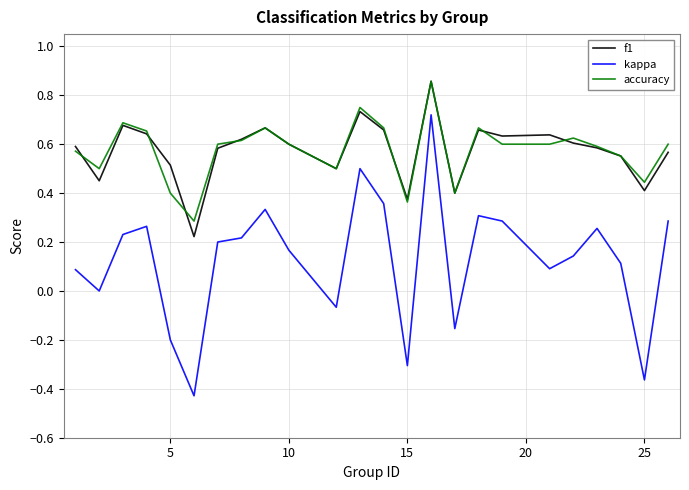

True or false: kappa and f1 cross at least once.

False